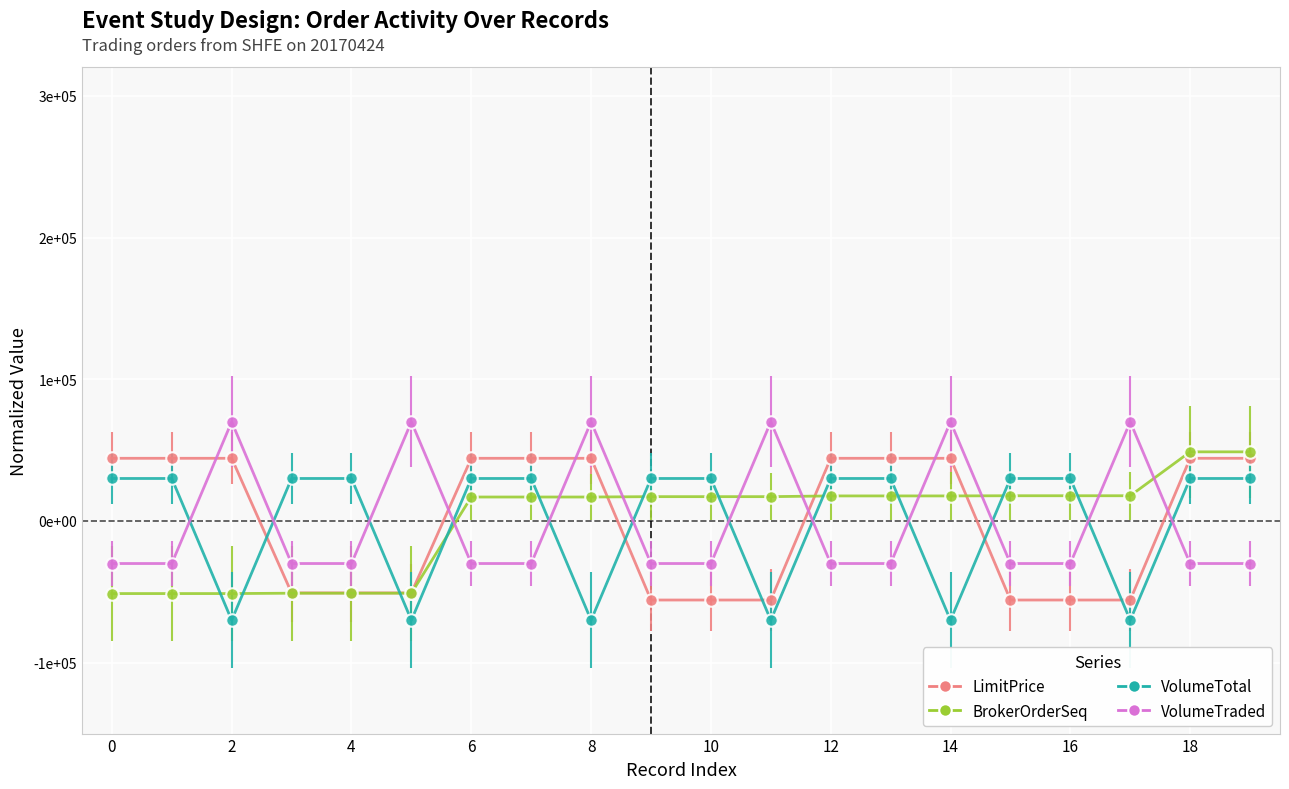

Which series has the largest total across all categories?

LimitPrice